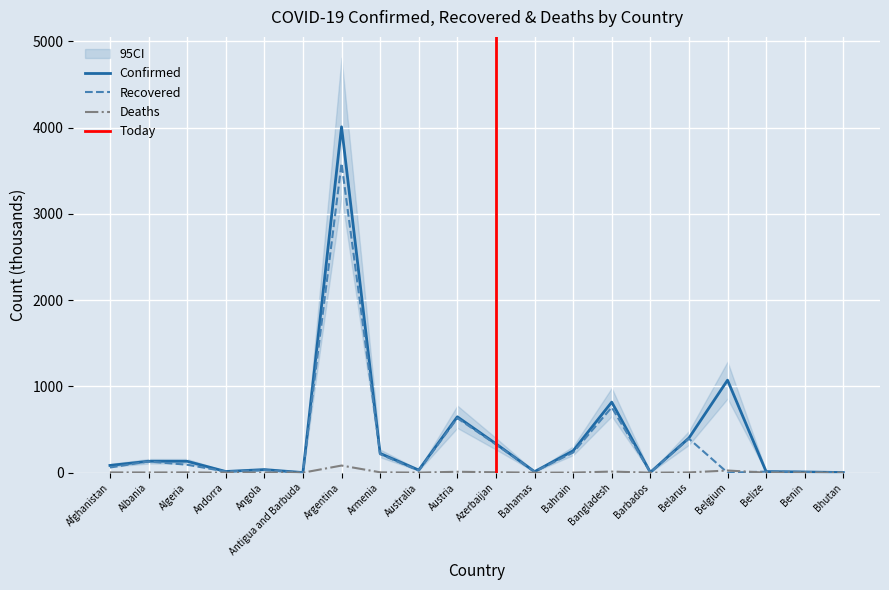

Is the value of Confirmed at Belgium greater than the value of Deaths at Afghanistan?

Yes